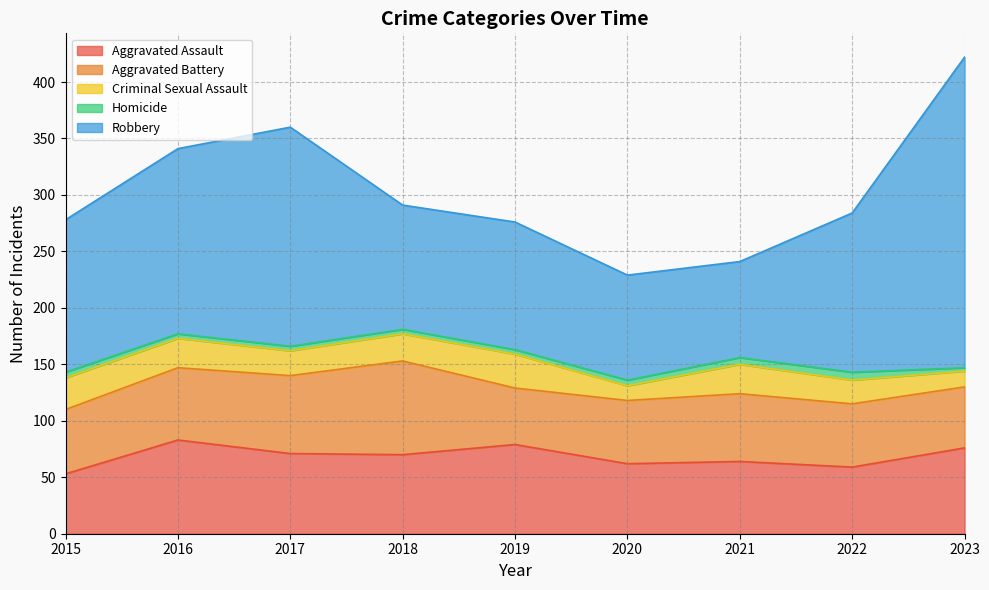

How many lines are shown in the chart?

5